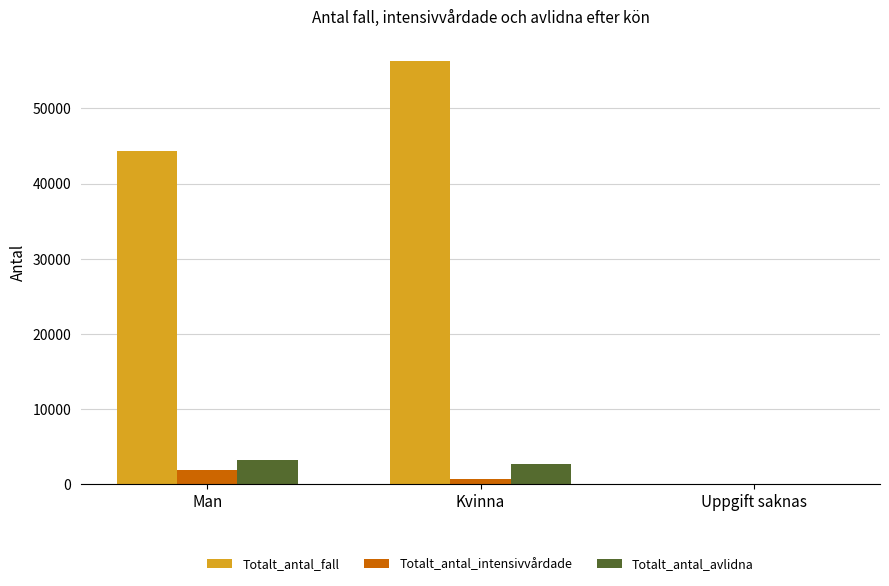

What is the maximum value shown in the chart?

56355